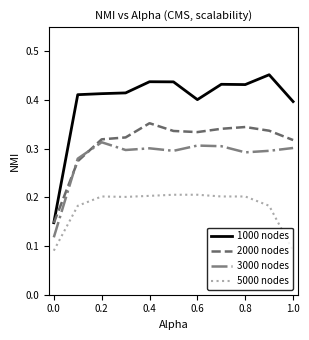

Rank the series by their maximum value, from lowest to highest.

5000 nodes, 3000 nodes, 2000 nodes, 1000 nodes